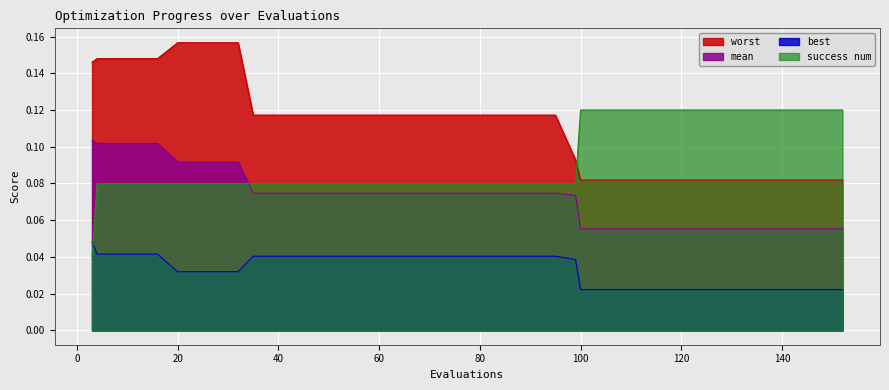

How many lines are shown in the chart?

4